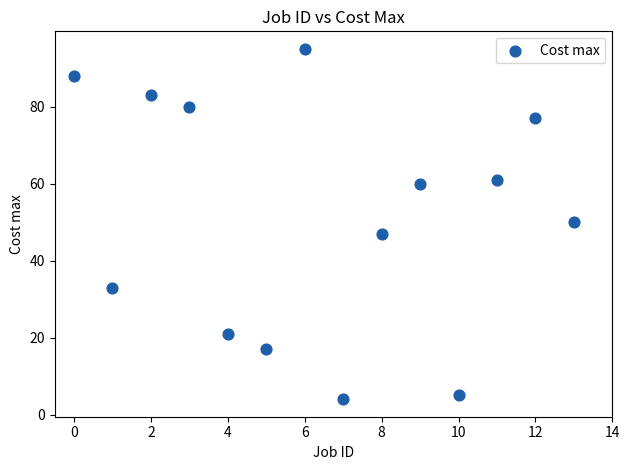

What is the range of Y values (max minus min)?

91